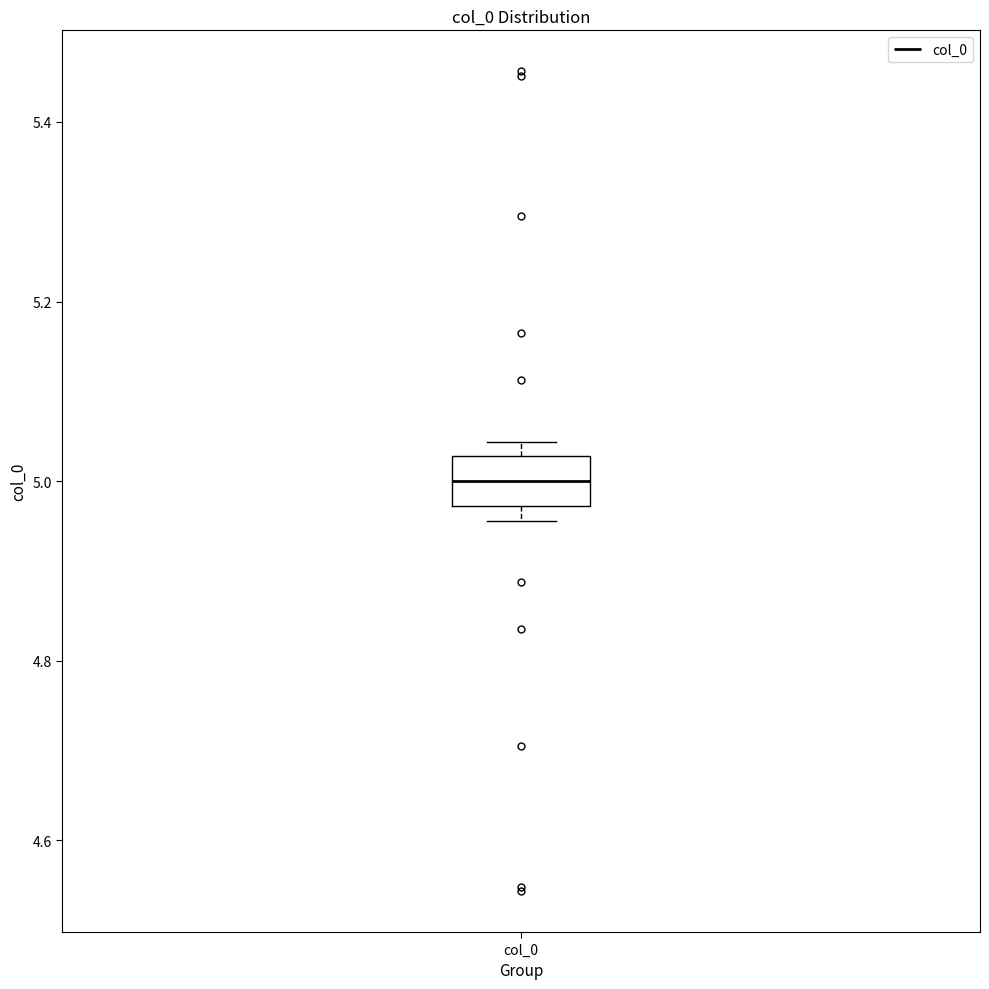

Read this box plot against the y-axis: the position of the median line, the range covered by the box, and the ends of both whiskers. The values are not printed on the chart, so give them approximately, as read against the axis.

median 5.00, box 4.98 to 5.02, whiskers 4.96 to 5.04